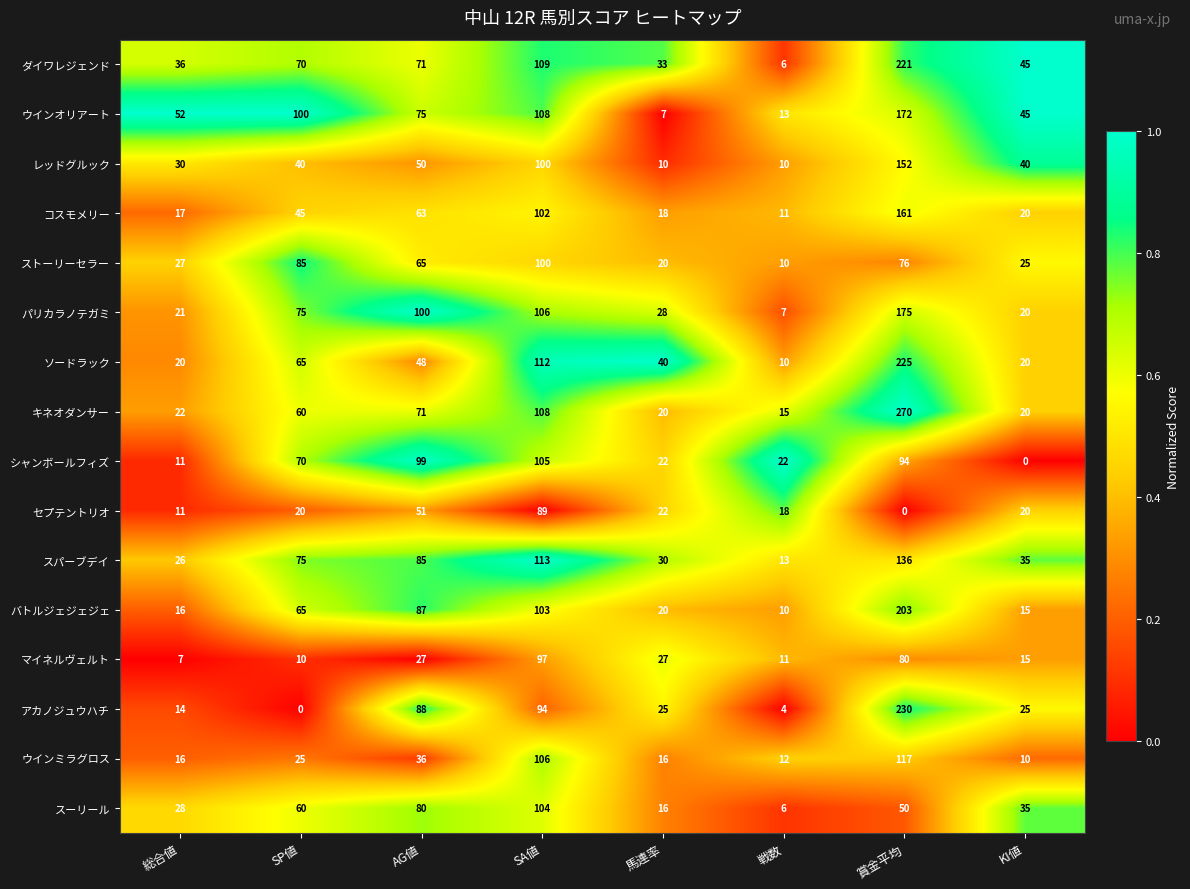

Rank the series by their maximum value, from lowest to highest.

セプテントリオ, マイネルヴェルト, ストーリーセラー, スーリール, シャンボールフィズ, ウインミラグロス, スパーブデイ, レッドグルック, コスモメリー, ウインオリアート, パリカラノテガミ, バトルジェジェジェ, ダイワレジェンド, ソードラック, アカノジュウハチ, キネオダンサー